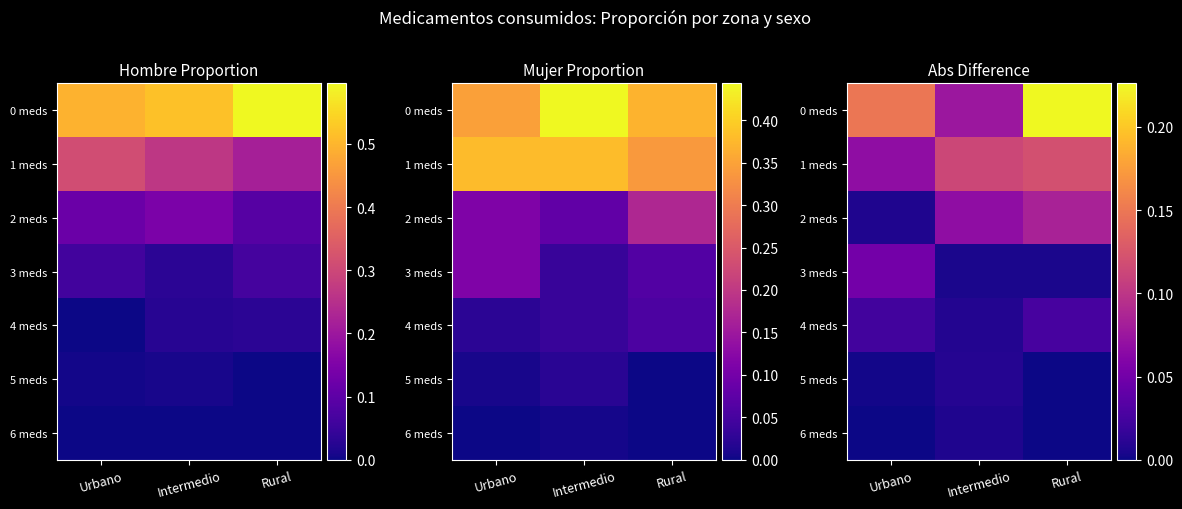

Which series has the largest total across all categories?

0 meds